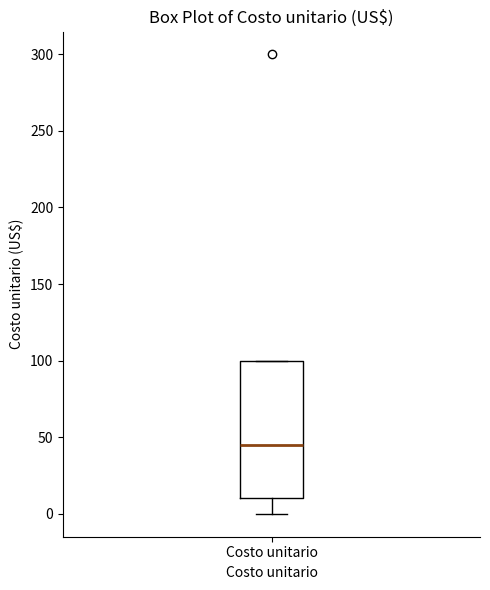

Where is the upper edge of the box for Costo unitario on the y-axis? The values are not printed on the chart, so give them approximately, as read against the axis.

100